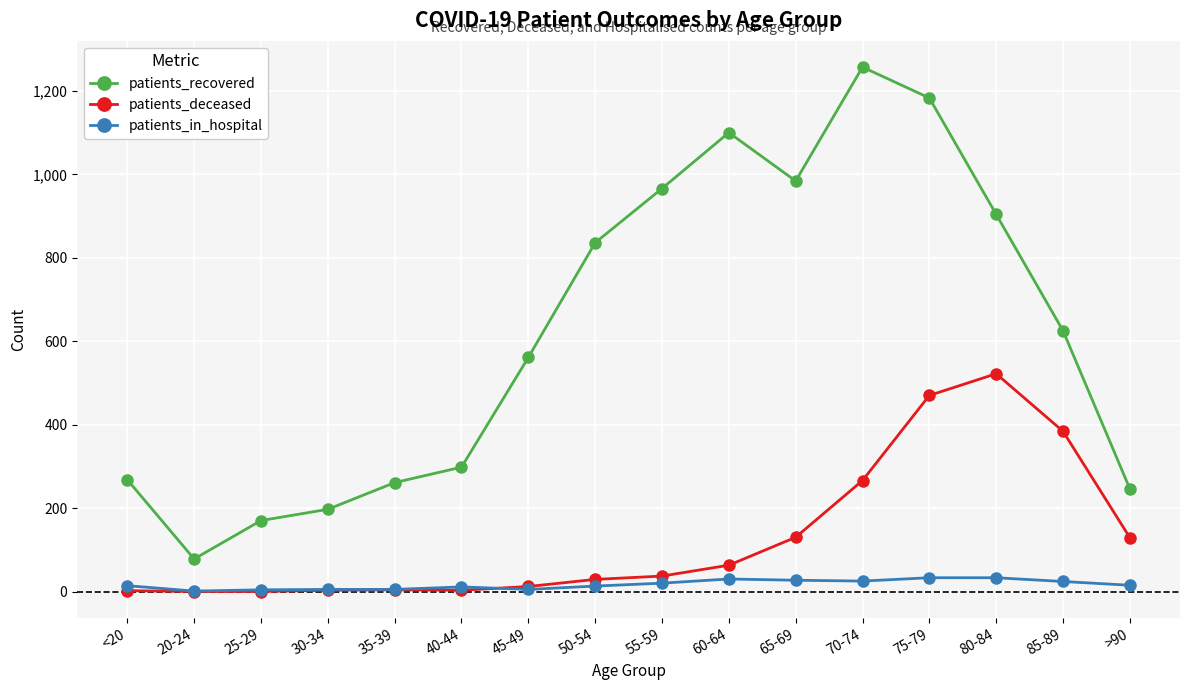

The value of patients_recovered at <20 is 134. True or false?

False